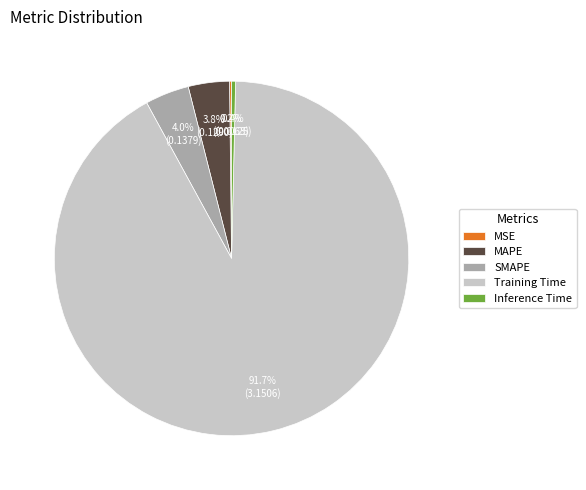

What is the largest slice in the pie chart?

Training Time